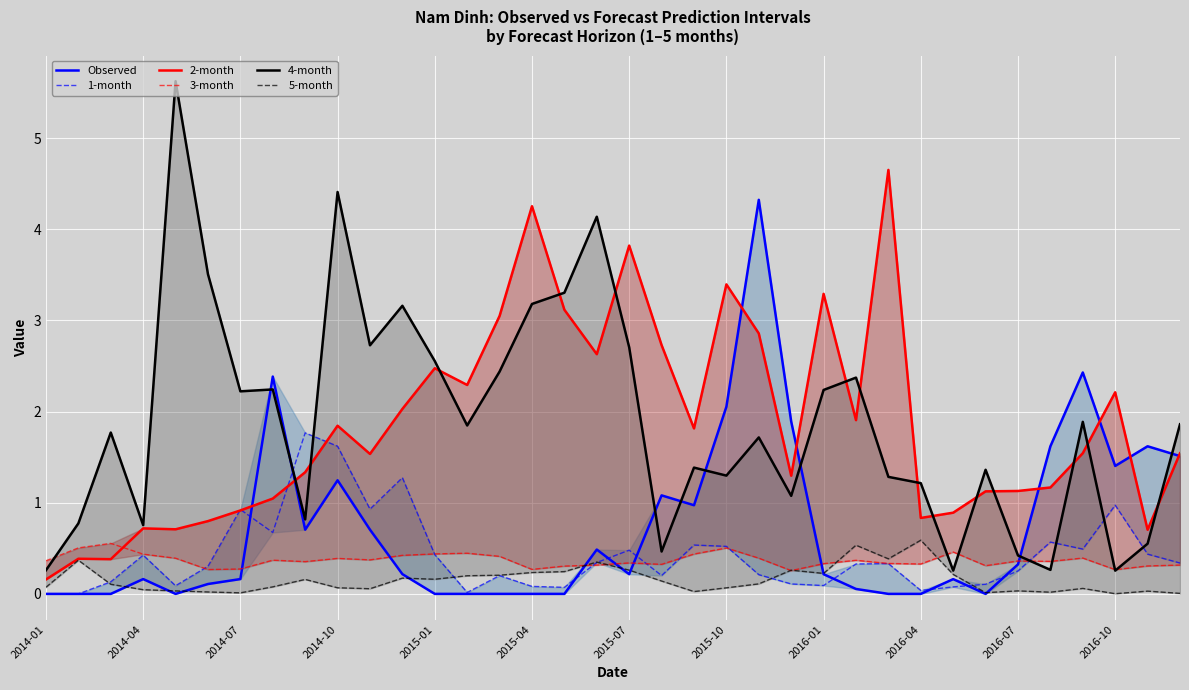

What are all the series names shown in the legend?

Observed, 1-month, 2-month, 3-month, 4-month, 5-month